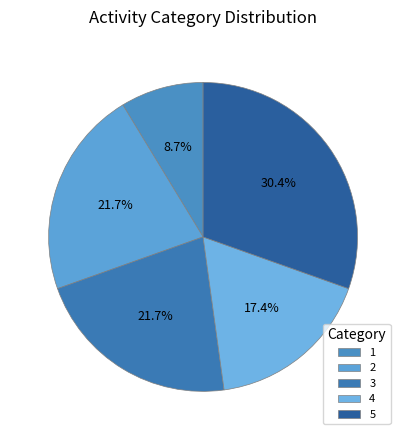

The 3 slice represents 29% of the pie. True or false?

False